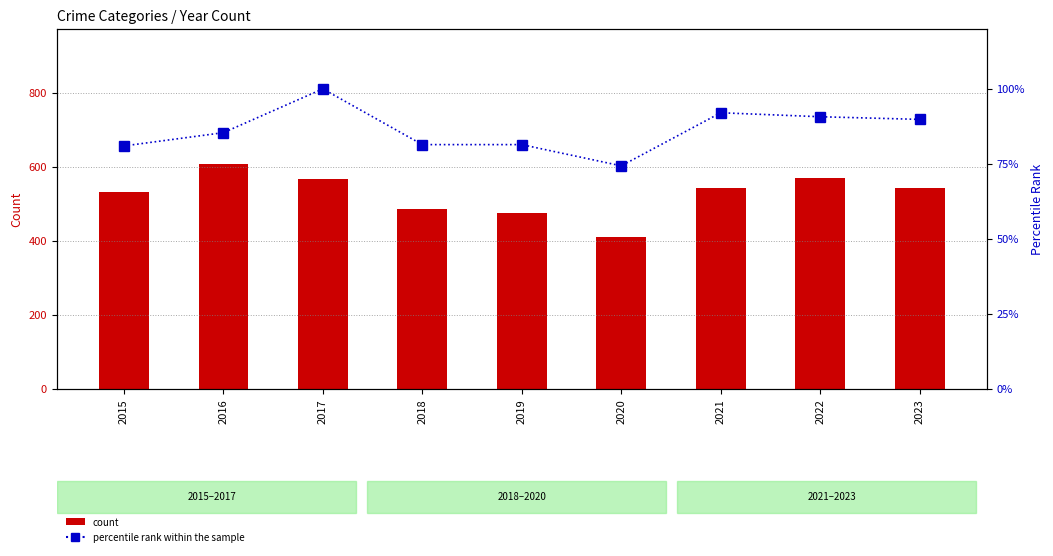

Rank the series by their average value, from lowest to highest.

percentile rank within sample, Total count